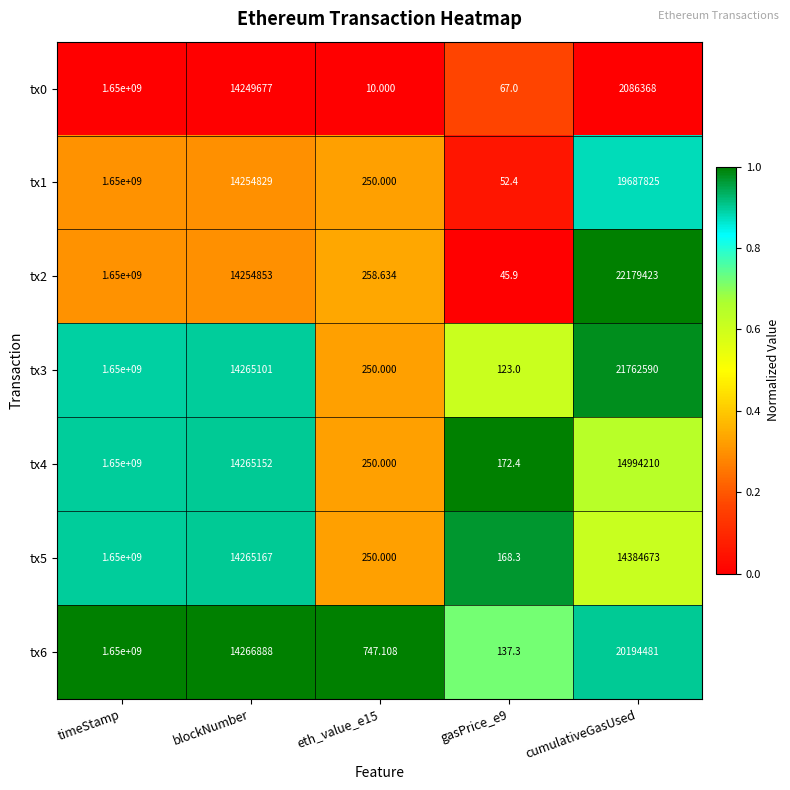

At which category is the sum across all series the highest?

timeStamp